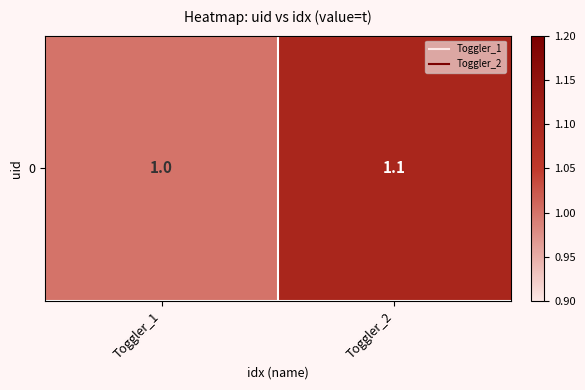

List the labels in order of value, smallest first.

Toggler_1, Toggler_2